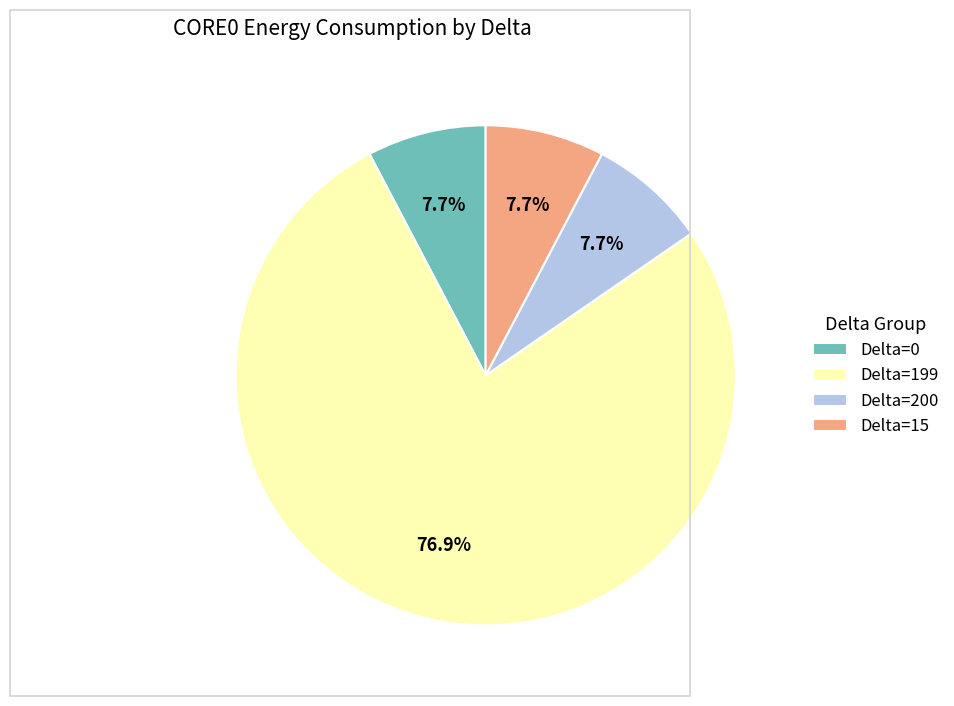

Which category accounts for the majority?

Delta=199